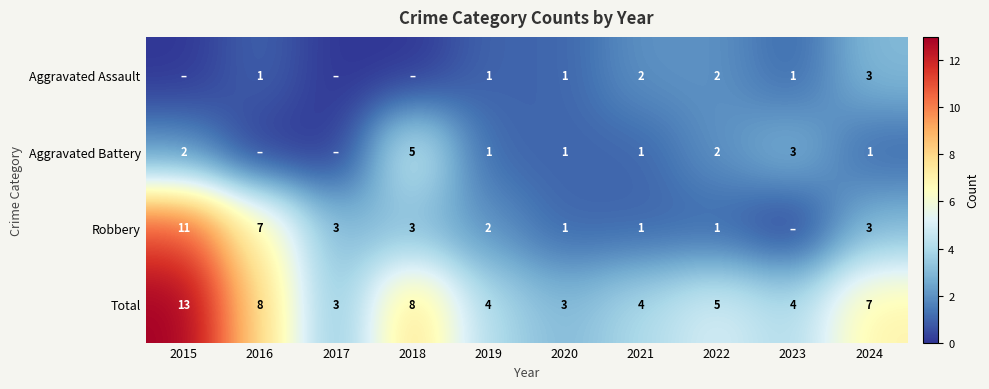

What is the spread (max minus min) of values at 2015?

13